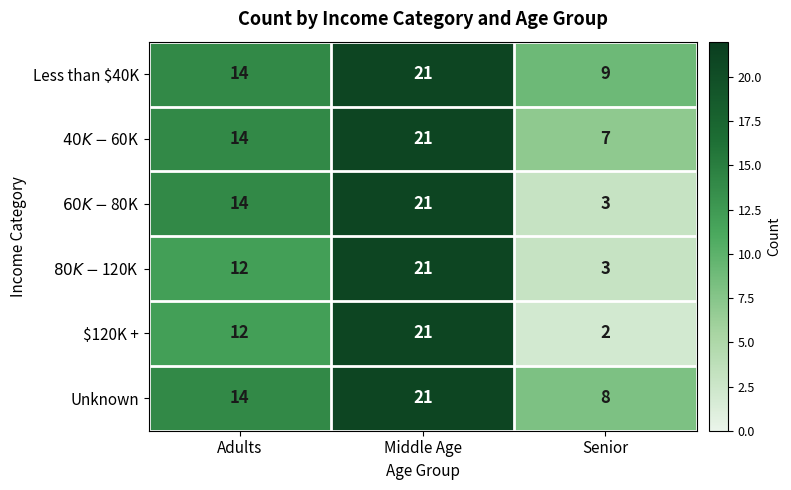

What is the maximum value for $120K +?

21